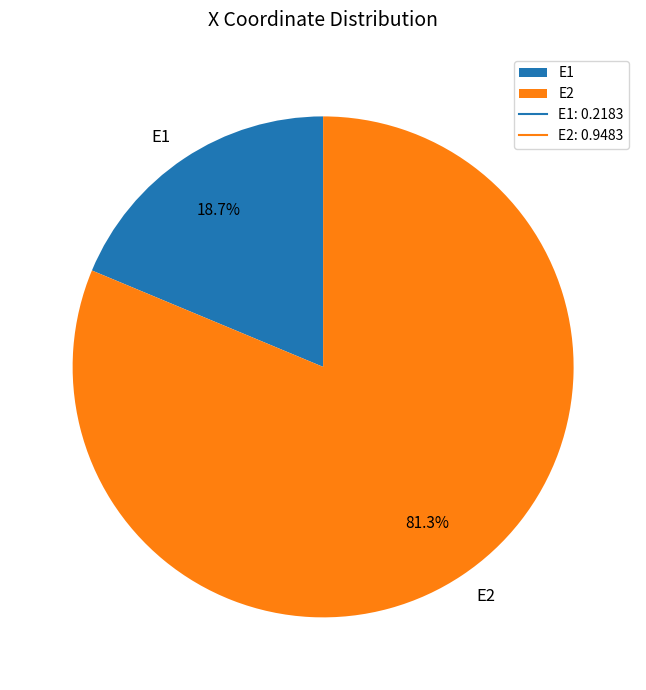

How many slices are in this pie chart?

2